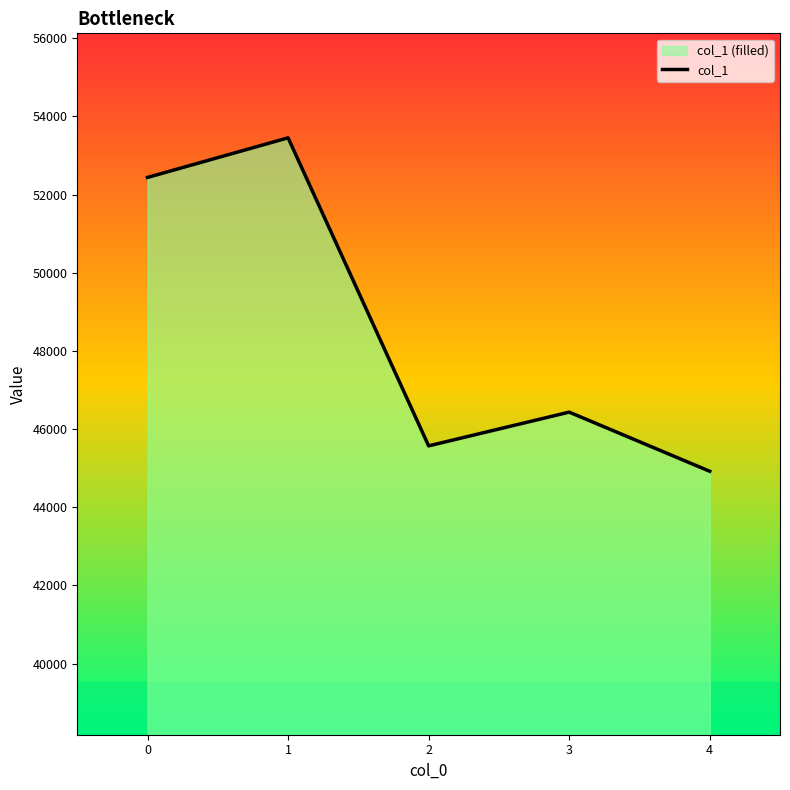

What is the change in value from 0 to 4?

-7516